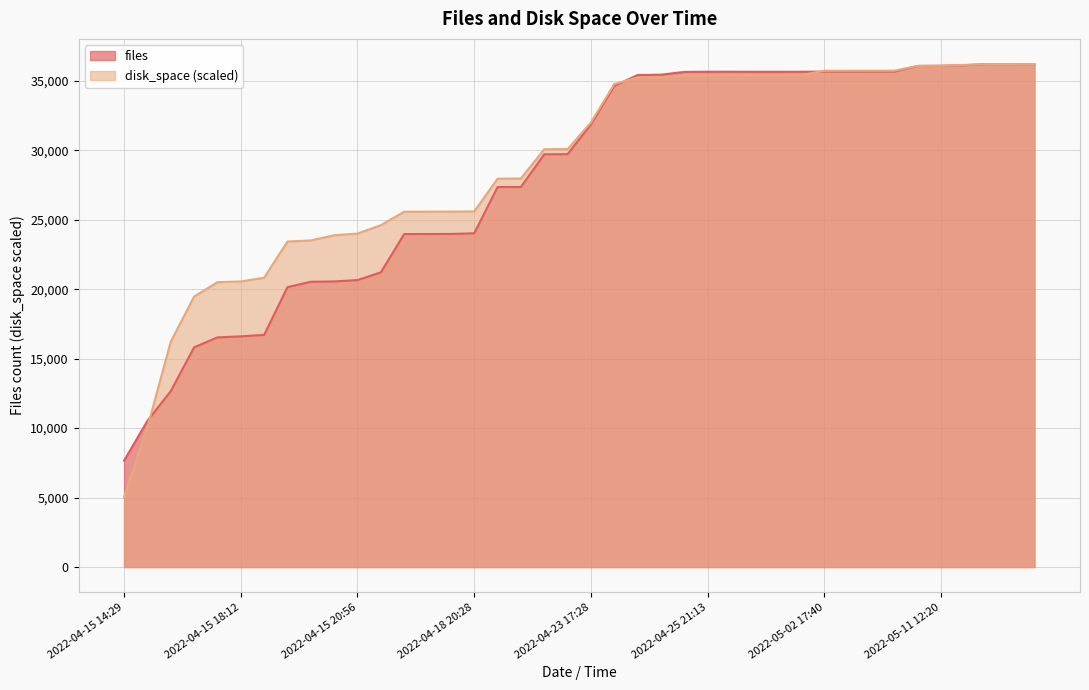

What position from the left is 2022-05-11 00:03?

35